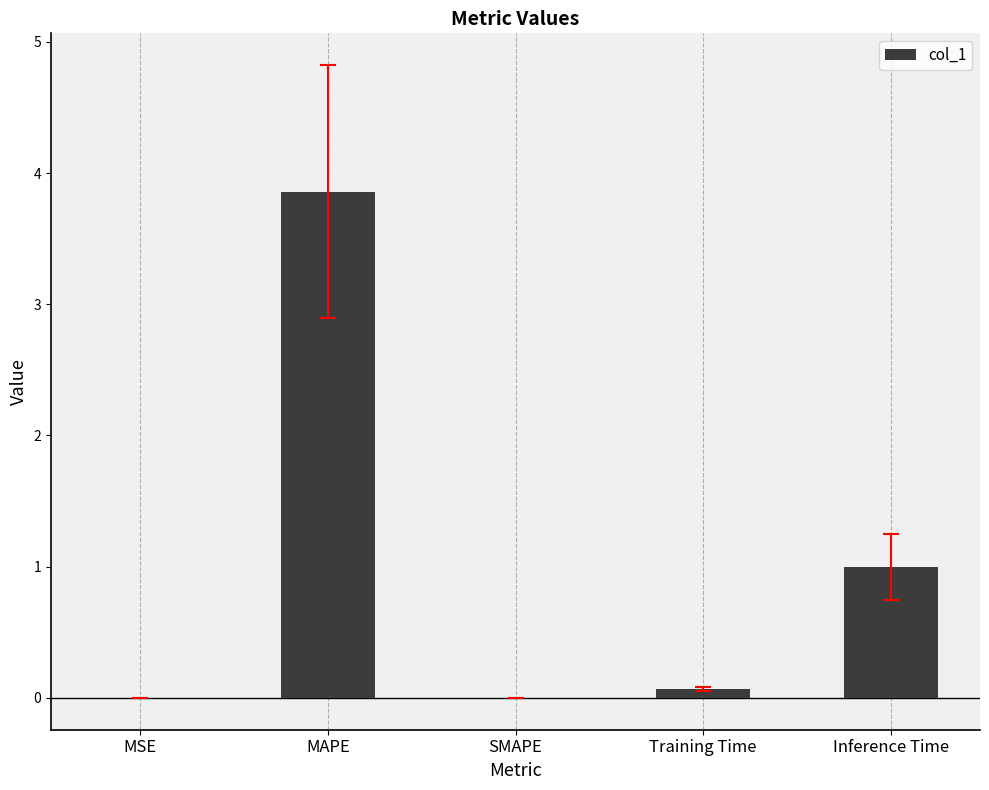

Between MSE and Inference Time, which is larger?

Inference Time